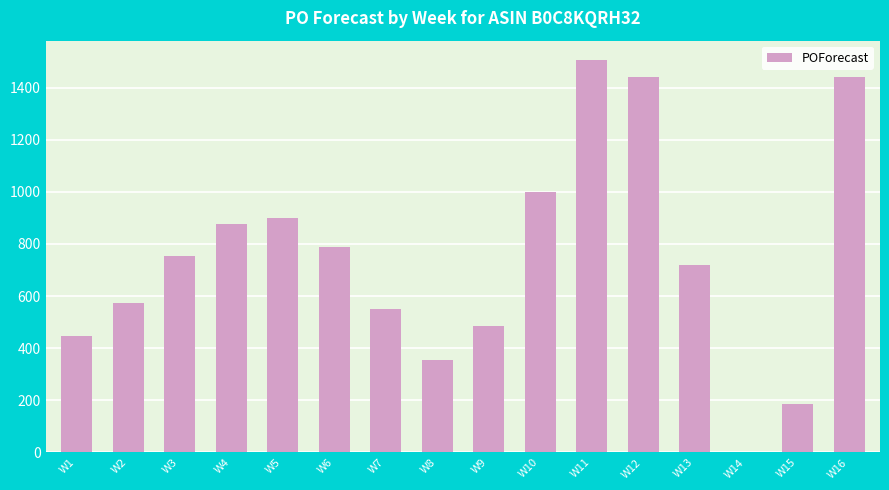

At which label is the value closest to 753?

W3